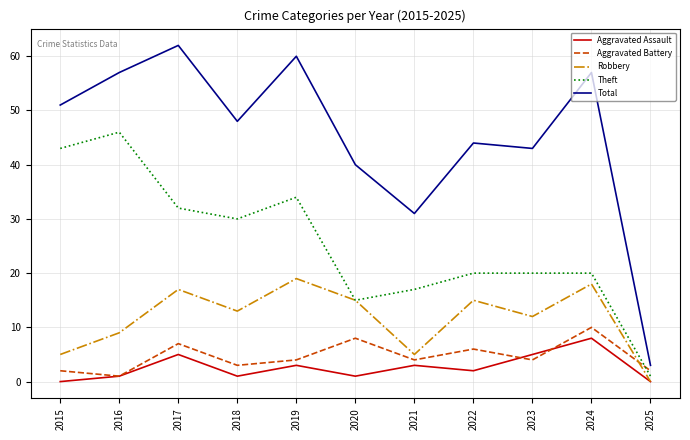

At which category does Total reach its first local peak?

2017